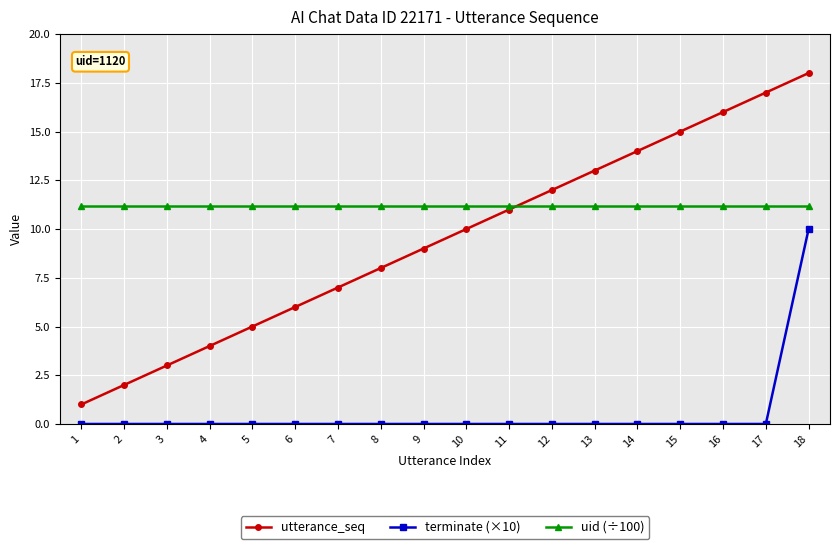

What is the difference between the utterance_seq values at 8 and 1?

7.0